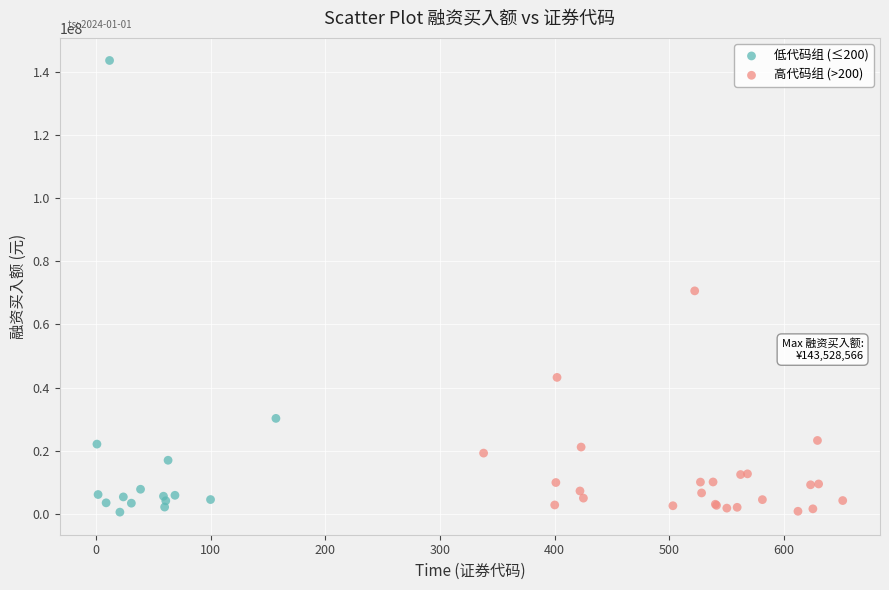

Which series contains the highest Y value?

低代码组 (≤200)